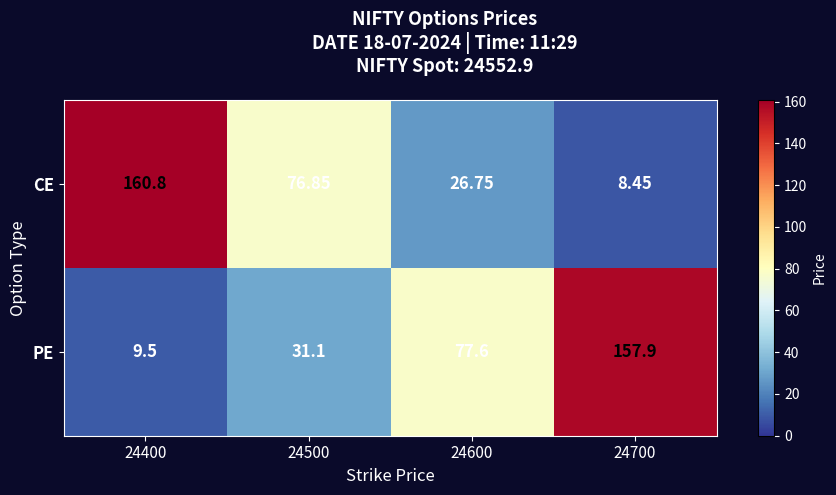

Is the value of PE at 24400 greater than the value of CE at 24600?

No